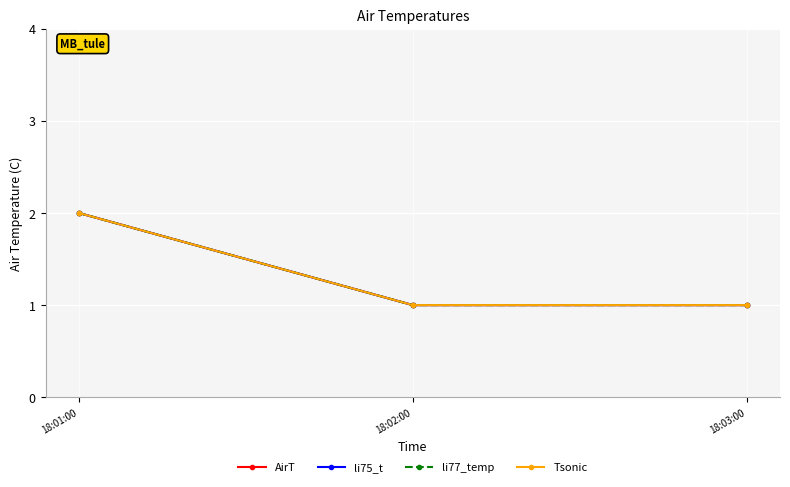

What is the label of the 1st point from the right?

18:03:00